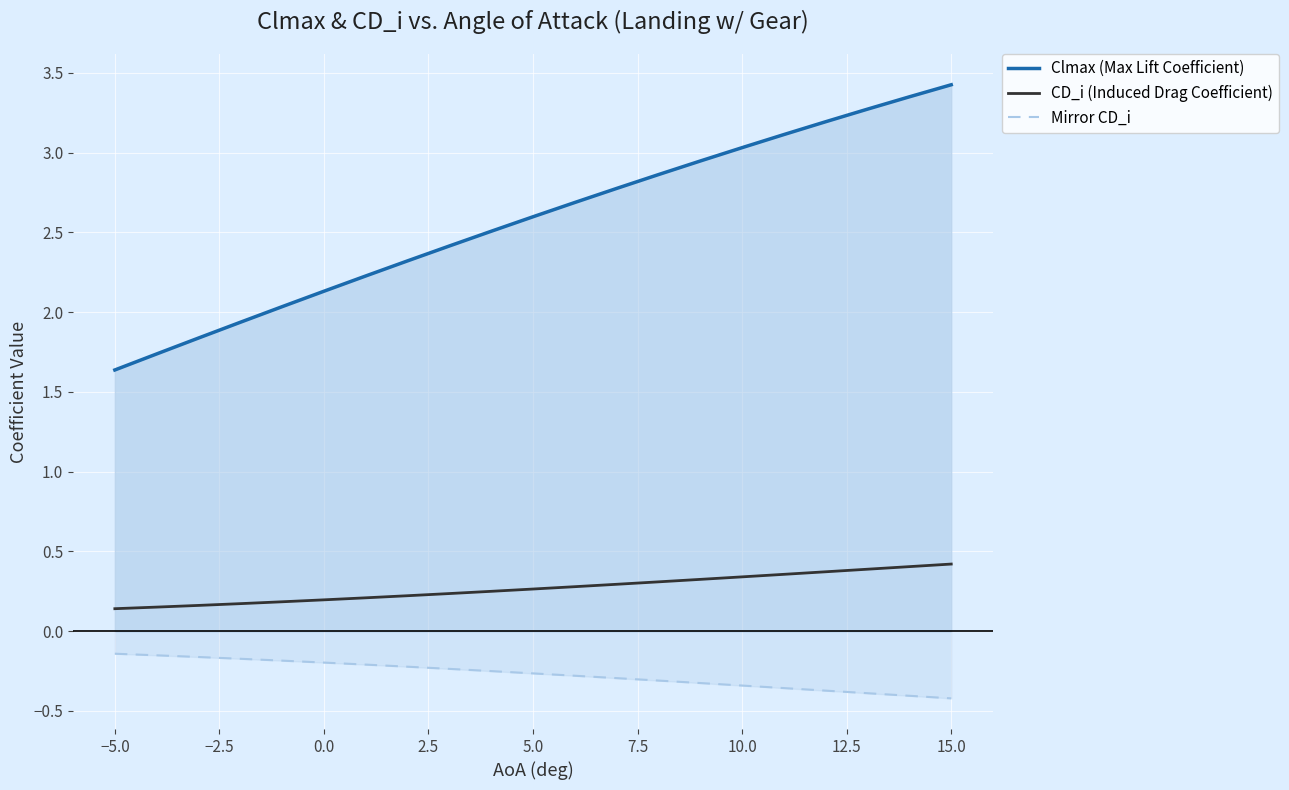

True or false: CD_i (Induced Drag Coefficient) and Clmax (Max Lift Coefficient) cross at least once.

False